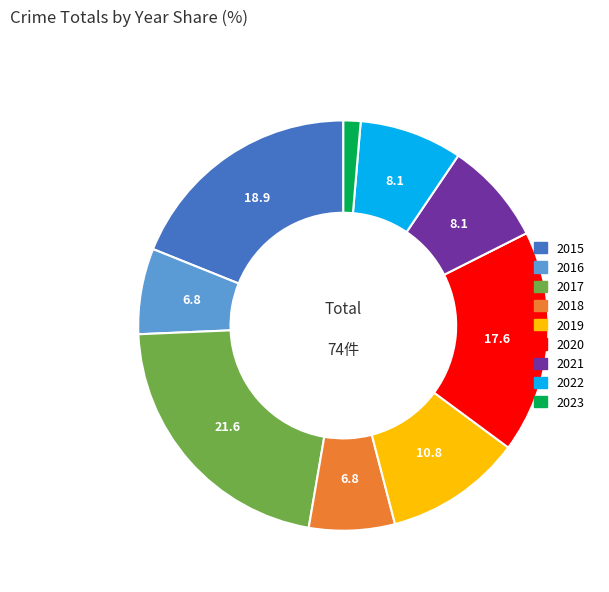

Is the sum of 2021 and 2015 greater than half?

No